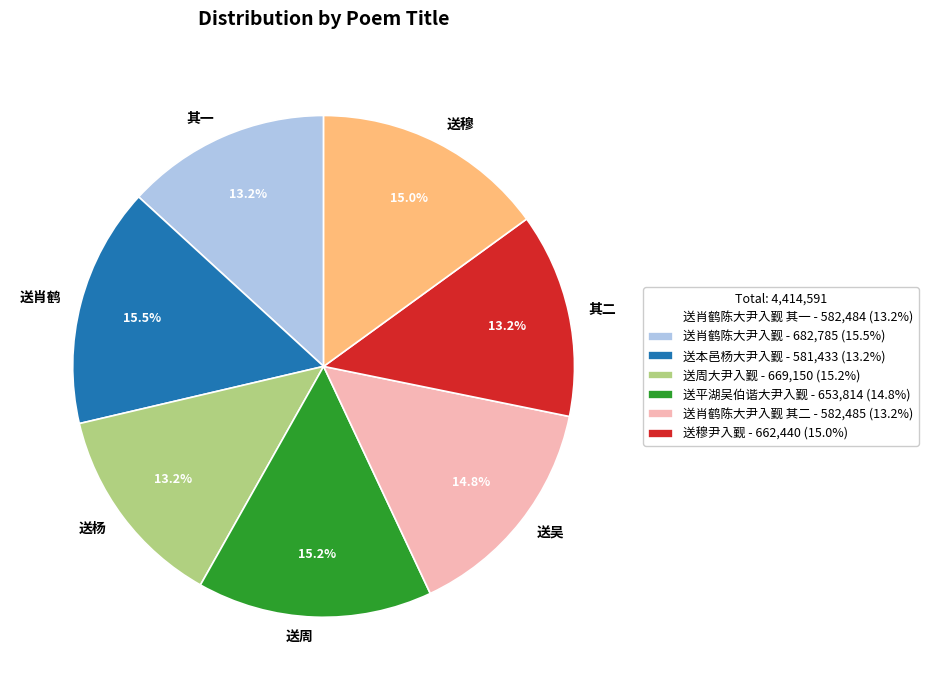

Approximately how many times larger is the value at 送肖鹤 compared to 送周?

1.0